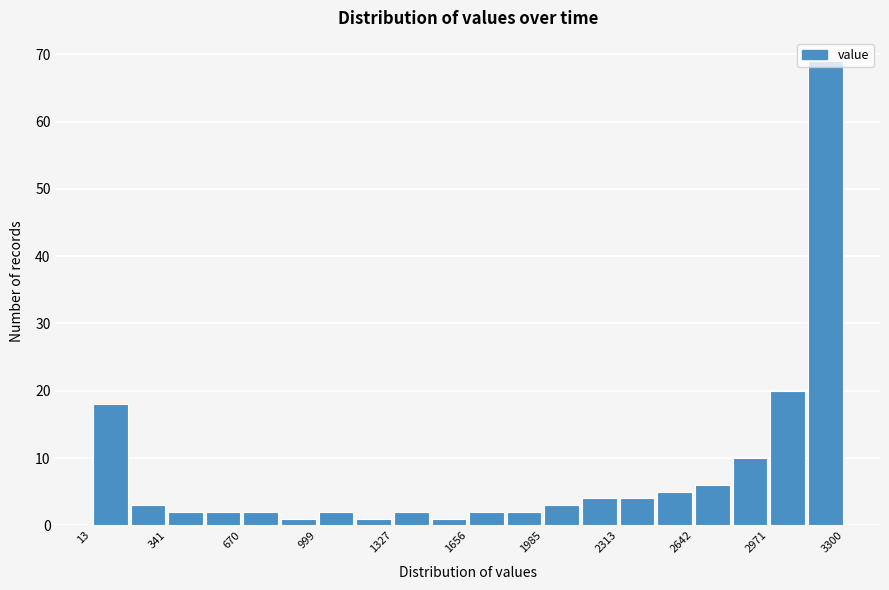

Read against the x-axis, roughly where is the centre of the tallest bar?

3200